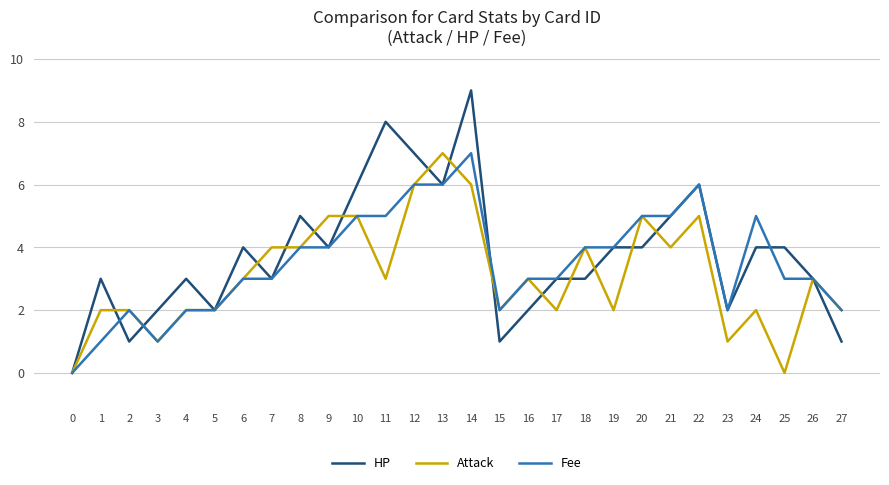

The Attack series shows 2 at 5. True or false?

True